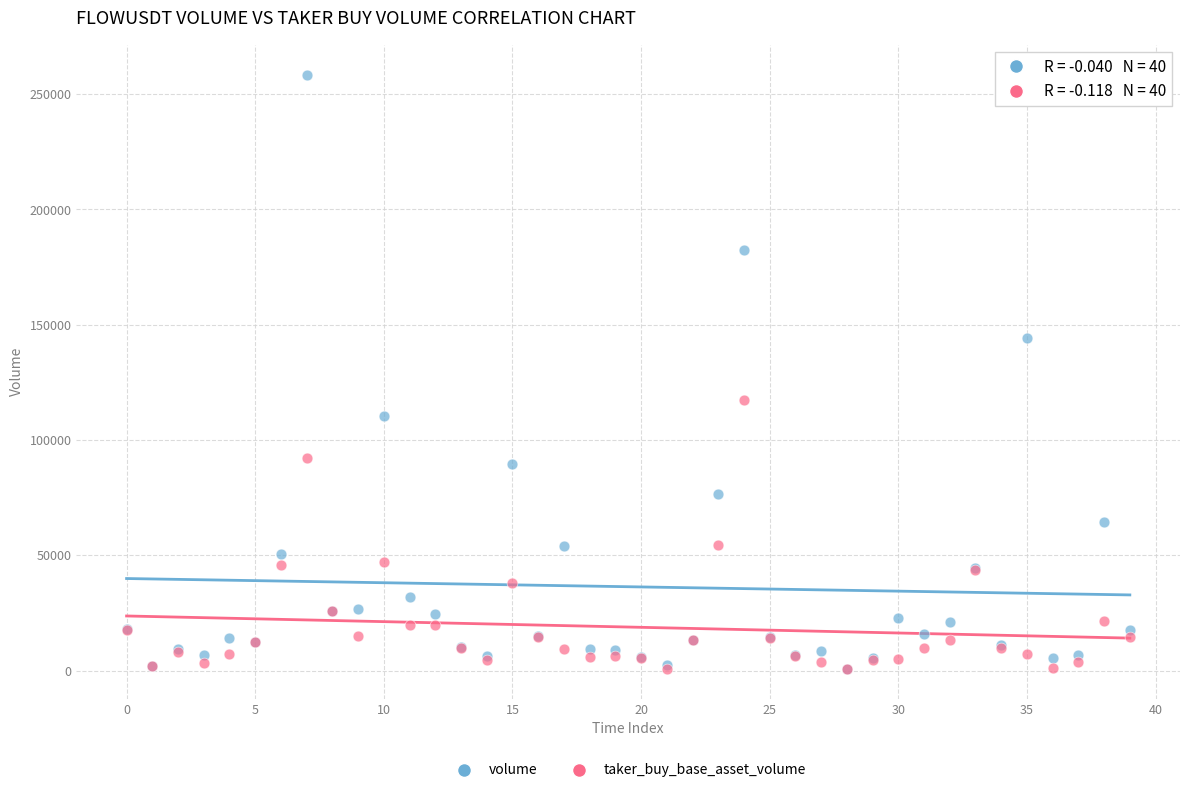

Which series has the widest spread of Y values?

volume